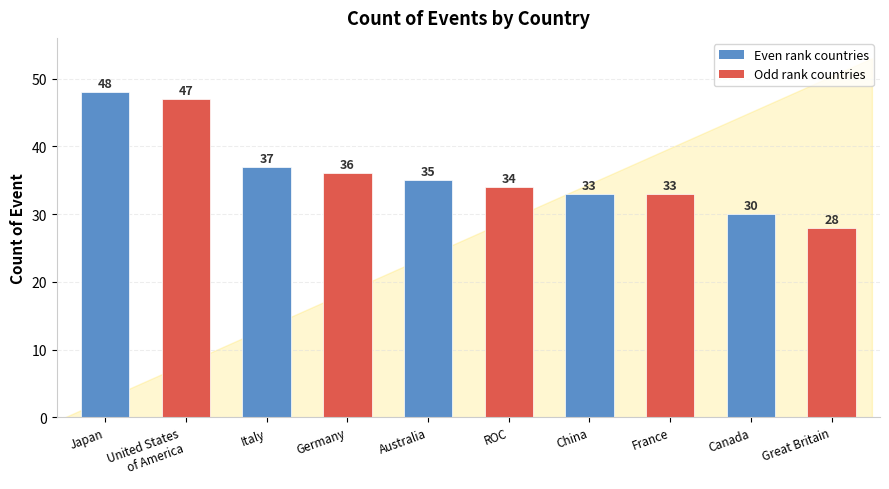

The value at Great Britain is 28. True or false?

True